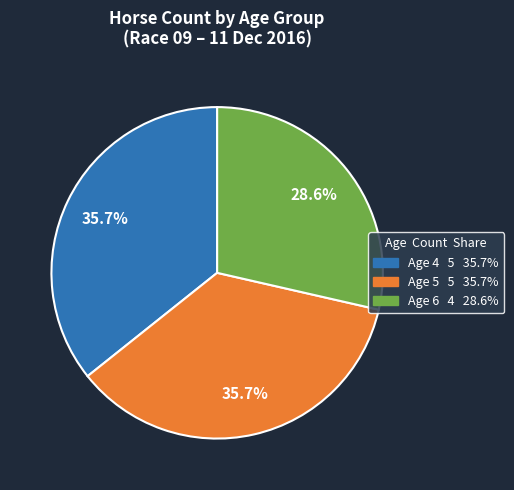

Does any single category account for the majority?

No